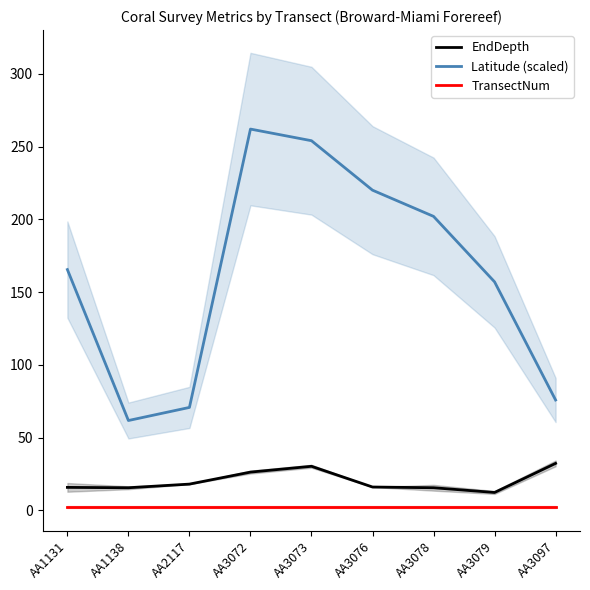

At how many categories does at least one series exceed 203?

3